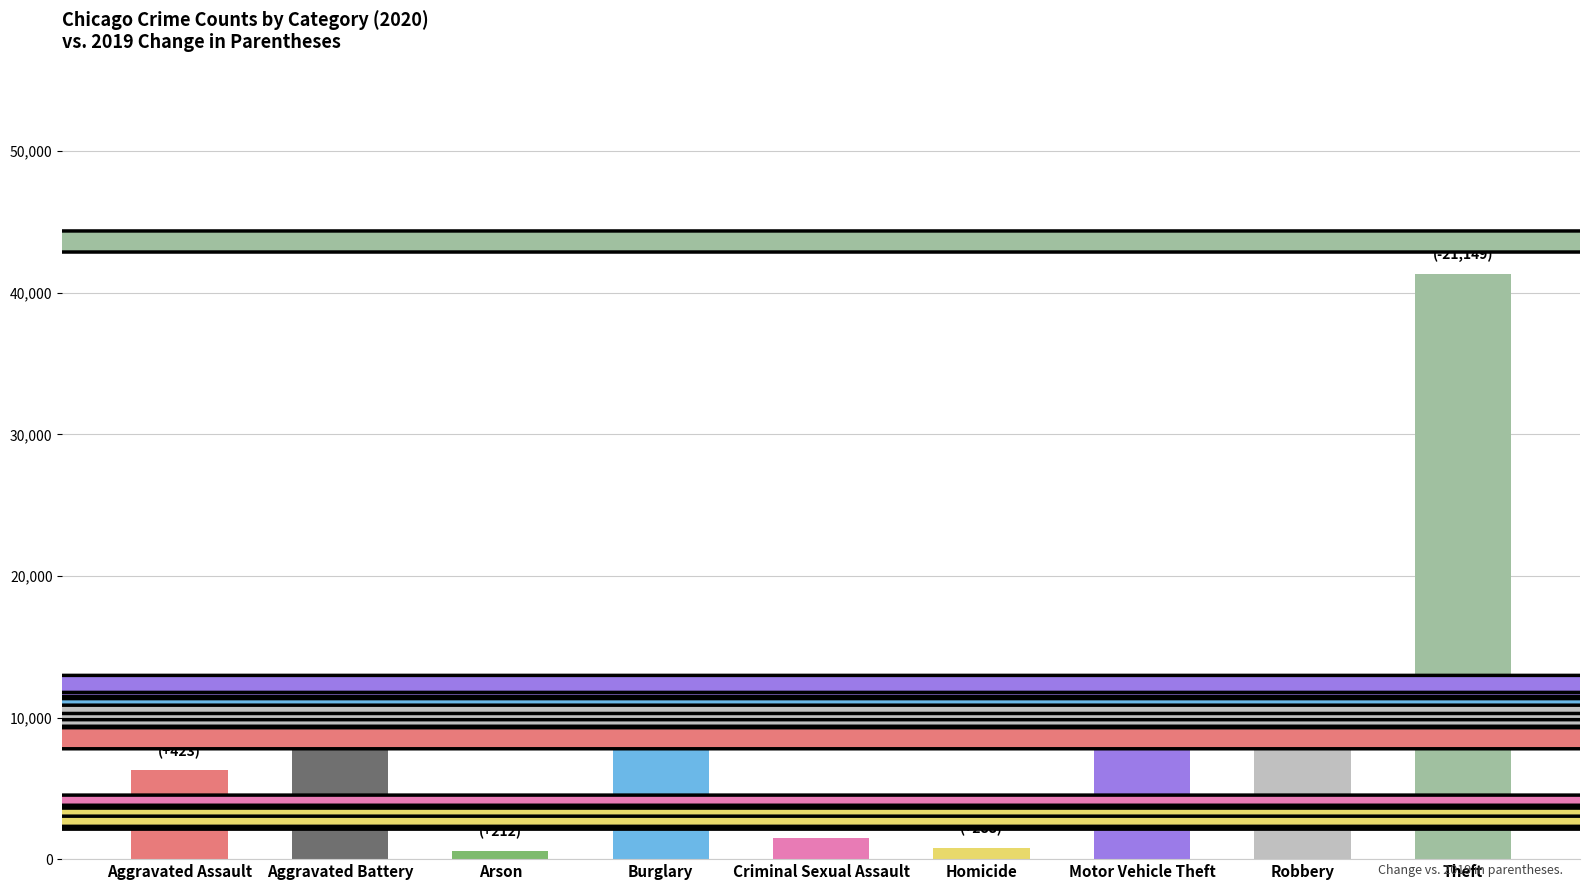

What is the greatest value displayed?

41350